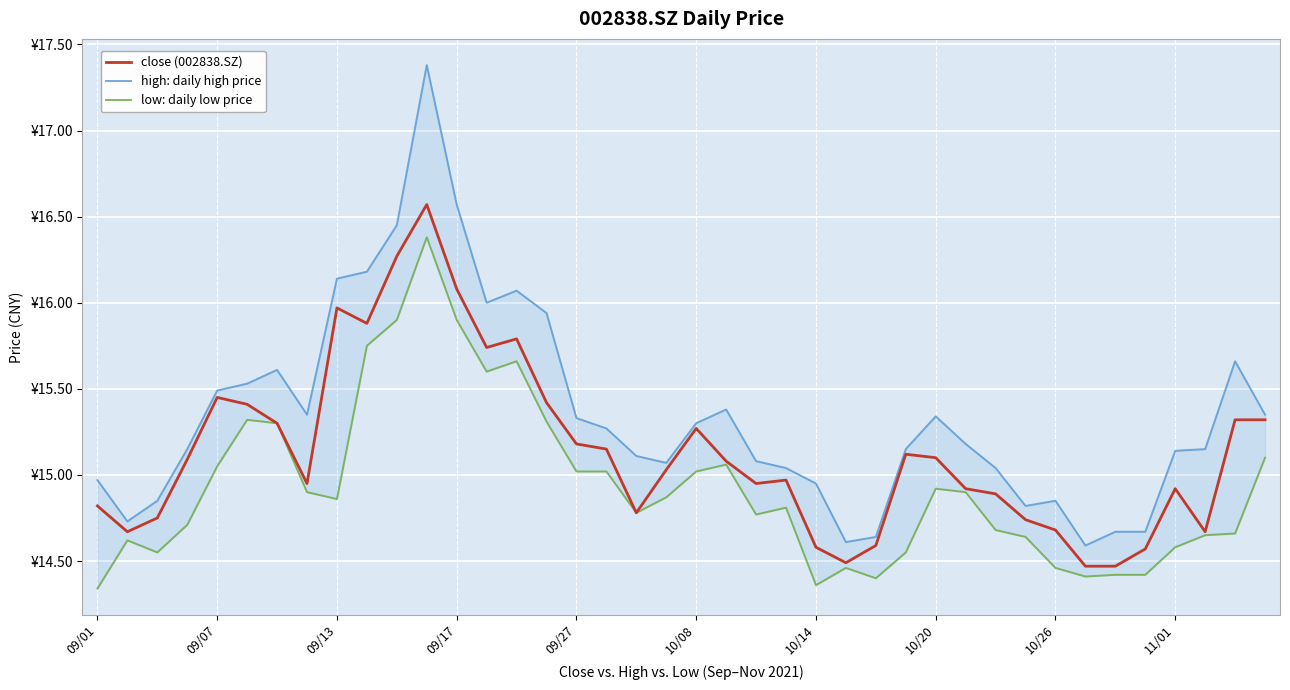

Reading left to right, transcribe all the data shown in this chart.

close (002838.SZ): 14.8	14.7	14.8	15.1	15.4	15.4	15.3	14.9	16.0	15.9	16.3	16.6	16.1	15.7	15.8	15.4	15.2	15.2	14.8	15.0	15.3	15.1	14.9	15.0	14.6	14.5	14.6	15.1	15.1	14.9	14.9	14.7	14.7	14.5	14.5	14.6	14.9	14.7	15.3	15.3
high: daily high price: 15.0	14.7	14.8	15.2	15.5	15.5	15.6	15.3	16.1	16.2	16.4	17.4	16.6	16.0	16.1	15.9	15.3	15.3	15.1	15.1	15.3	15.4	15.1	15.0	14.9	14.6	14.6	15.2	15.3	15.2	15.0	14.8	14.8	14.6	14.7	14.7	15.1	15.2	15.7	15.3
low: daily low price: 14.3	14.6	14.6	14.7	15.1	15.3	15.3	14.9	14.9	15.8	15.9	16.4	15.9	15.6	15.7	15.3	15.0	15.0	14.8	14.9	15.0	15.1	14.8	14.8	14.4	14.5	14.4	14.6	14.9	14.9	14.7	14.6	14.5	14.4	14.4	14.4	14.6	14.7	14.7	15.1